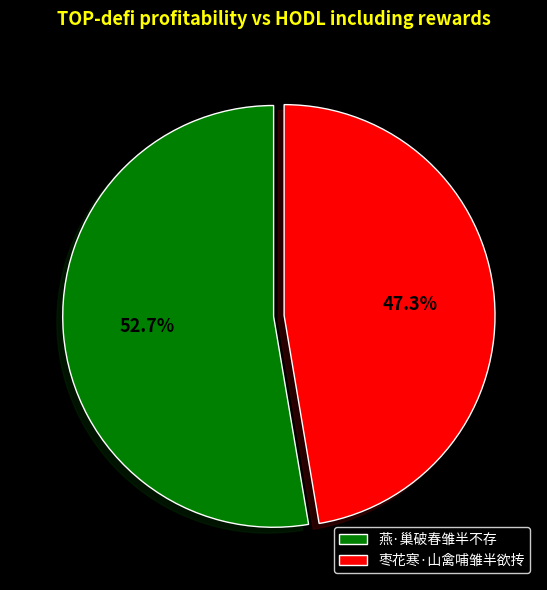

Is it true that 枣花寒·山禽哺雏半欲抟 is 47% of the pie?

True